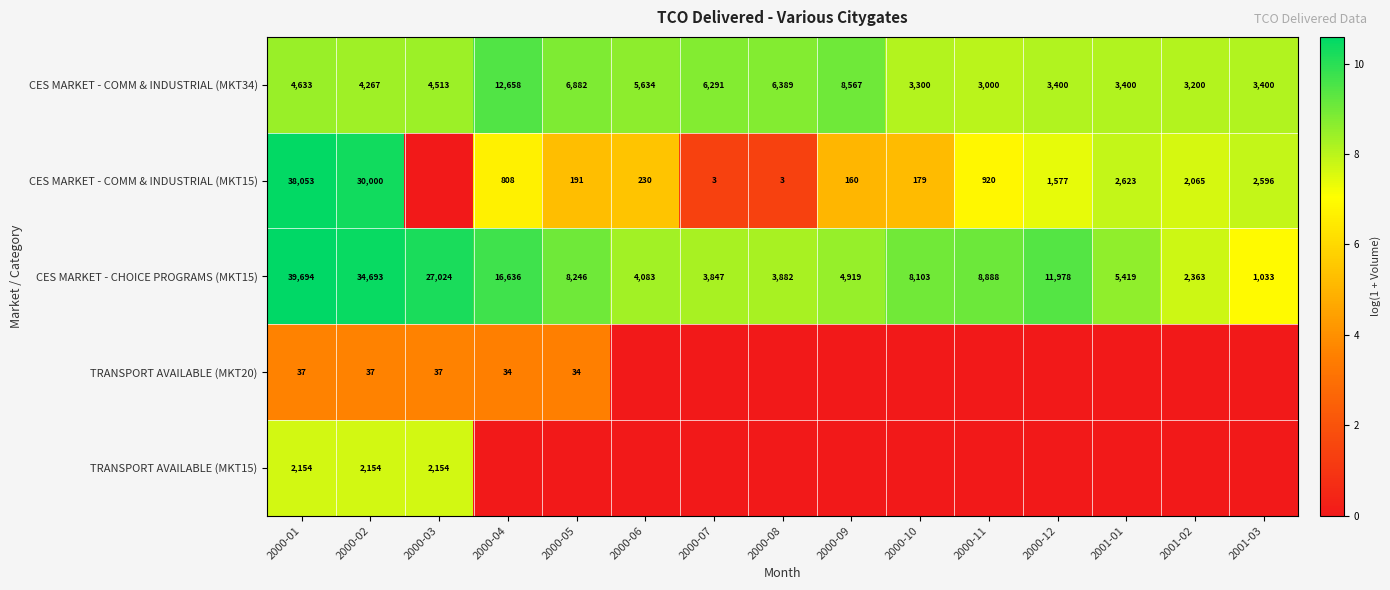

Is the value of TRANSPORT AVAILABLE (MKT15) at 2000-03 greater than the value of TRANSPORT AVAILABLE (MKT20) at 2000-03?

Yes